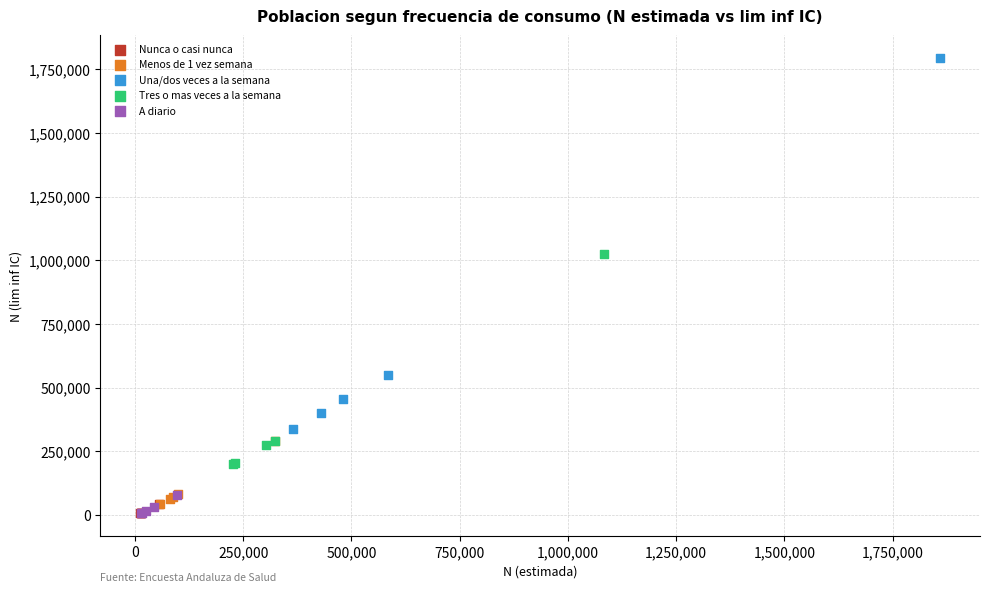

Which series contains the highest Y value?

Una/dos veces a la semana